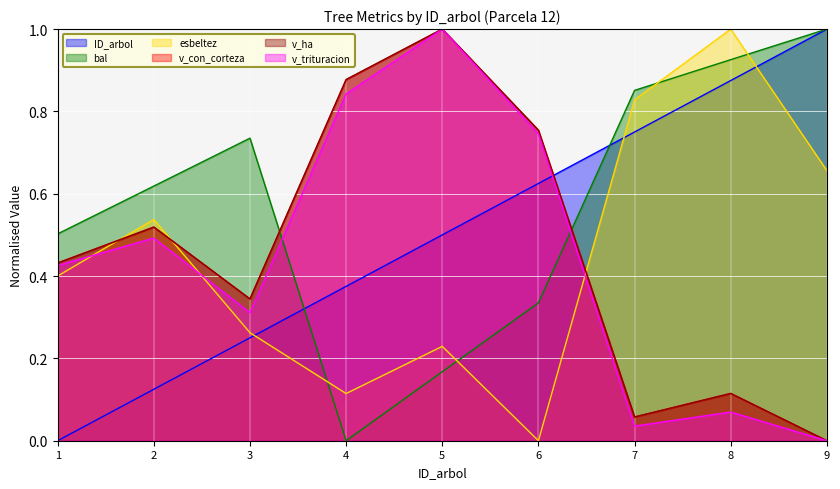

The bal series shows 0.7 at 3. True or false?

True